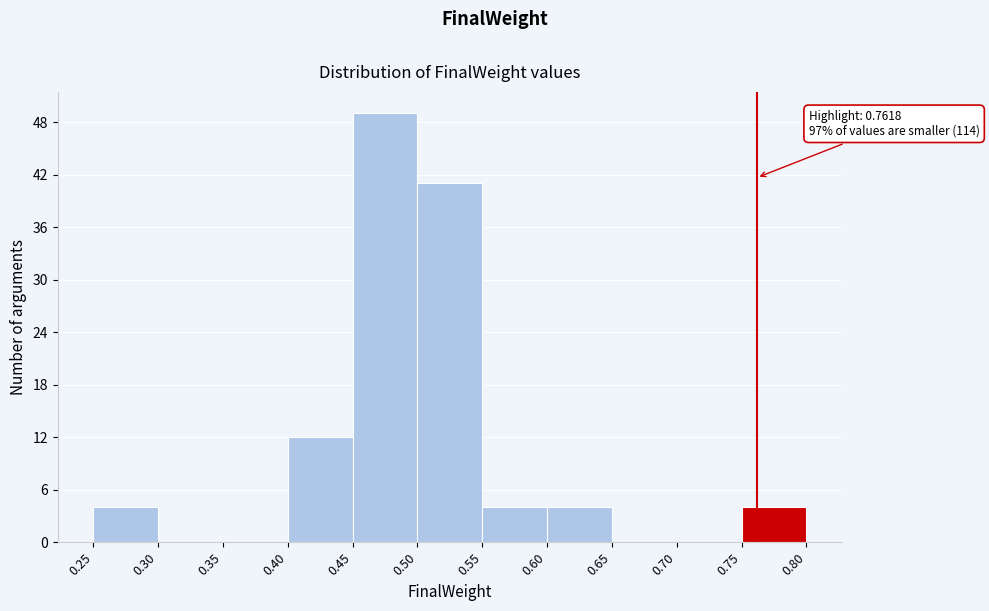

Over which range of the x-axis is the bar tallest?

0.45 to 0.50